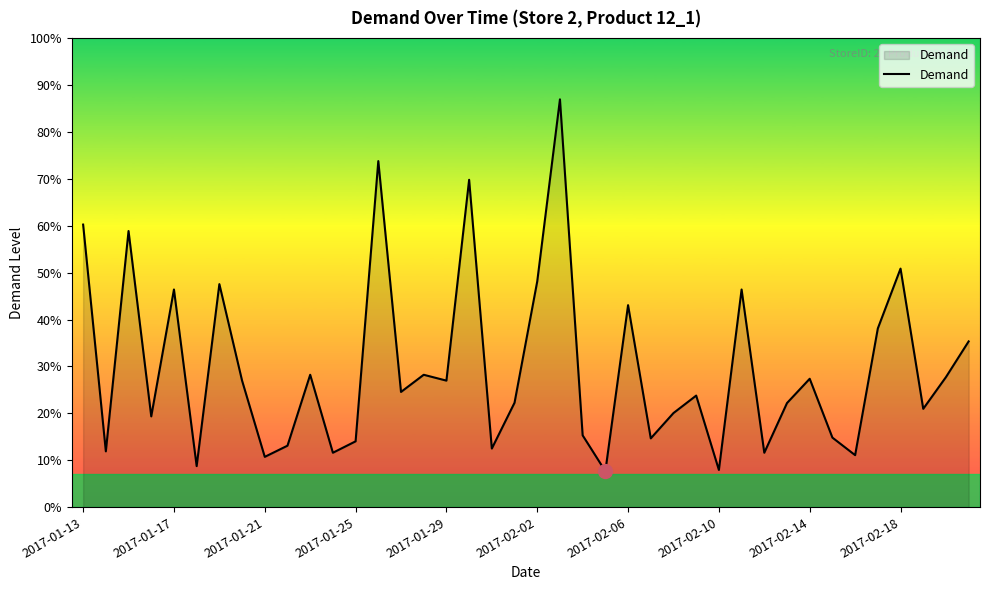

Is this an area chart (filled region under the line)?

Yes